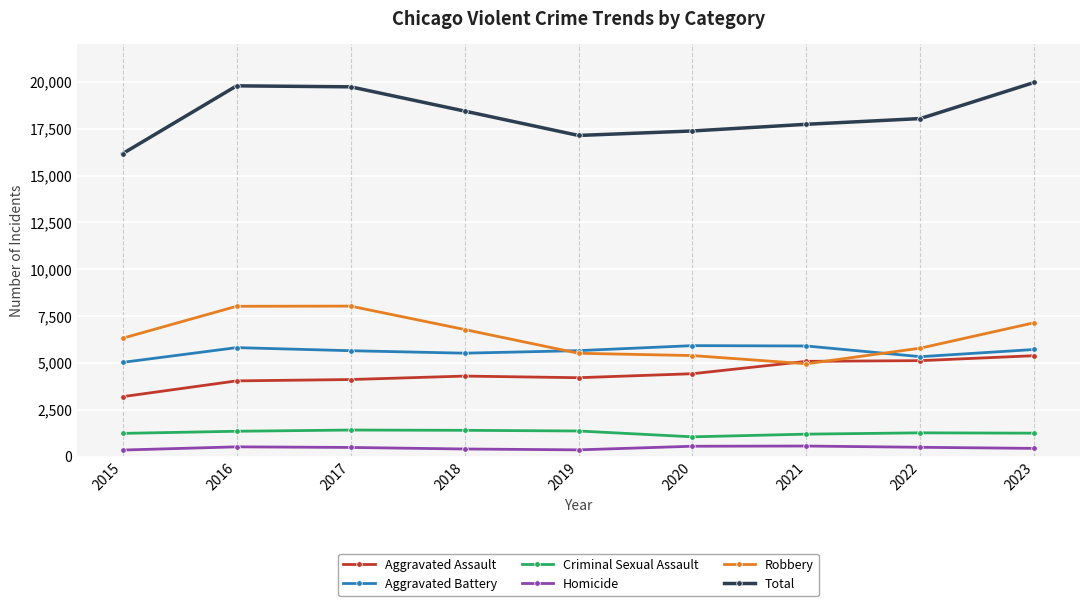

What value does the Homicide series have at 2023, to the nearest 50?

450